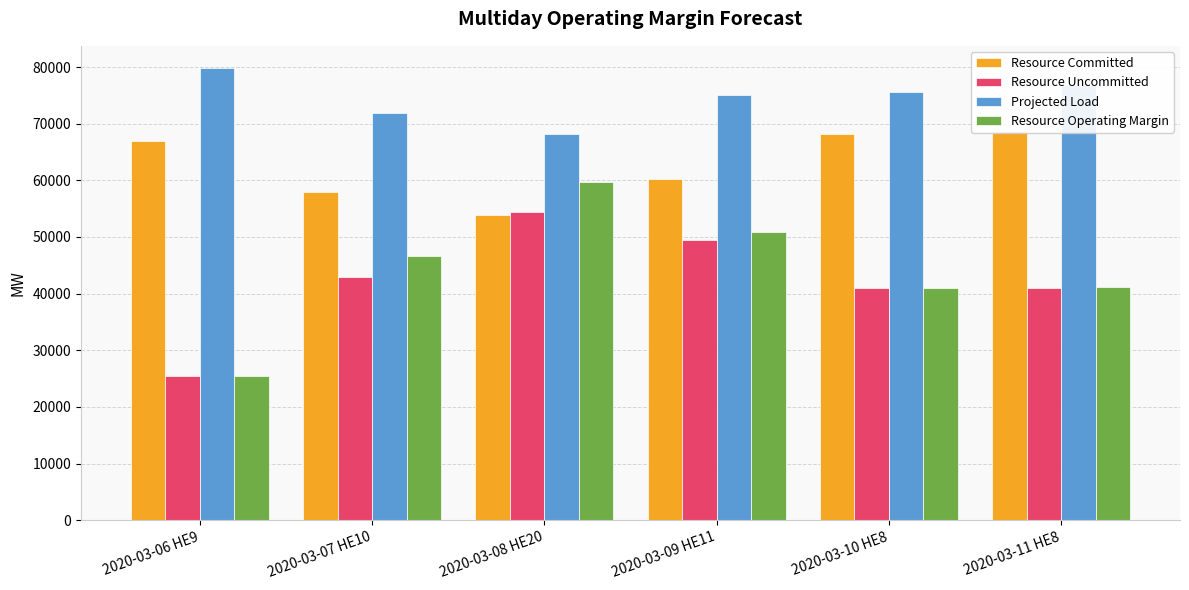

List the series in order of their peak value, highest first.

Projected Load, Resource Committed, Resource Operating Margin, Resource Uncommitted